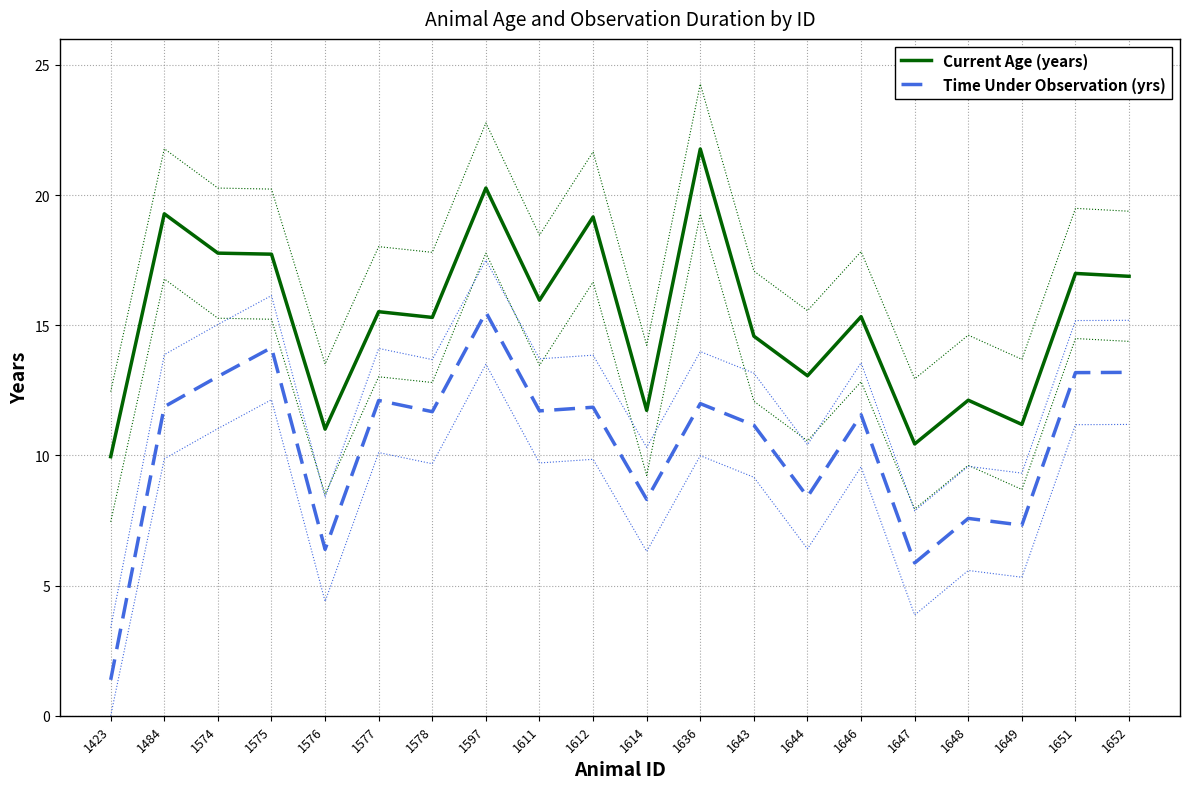

Is the value of Time Under Observation (yrs) at 1484 greater than the value of Current Age (years) at 1651?

No